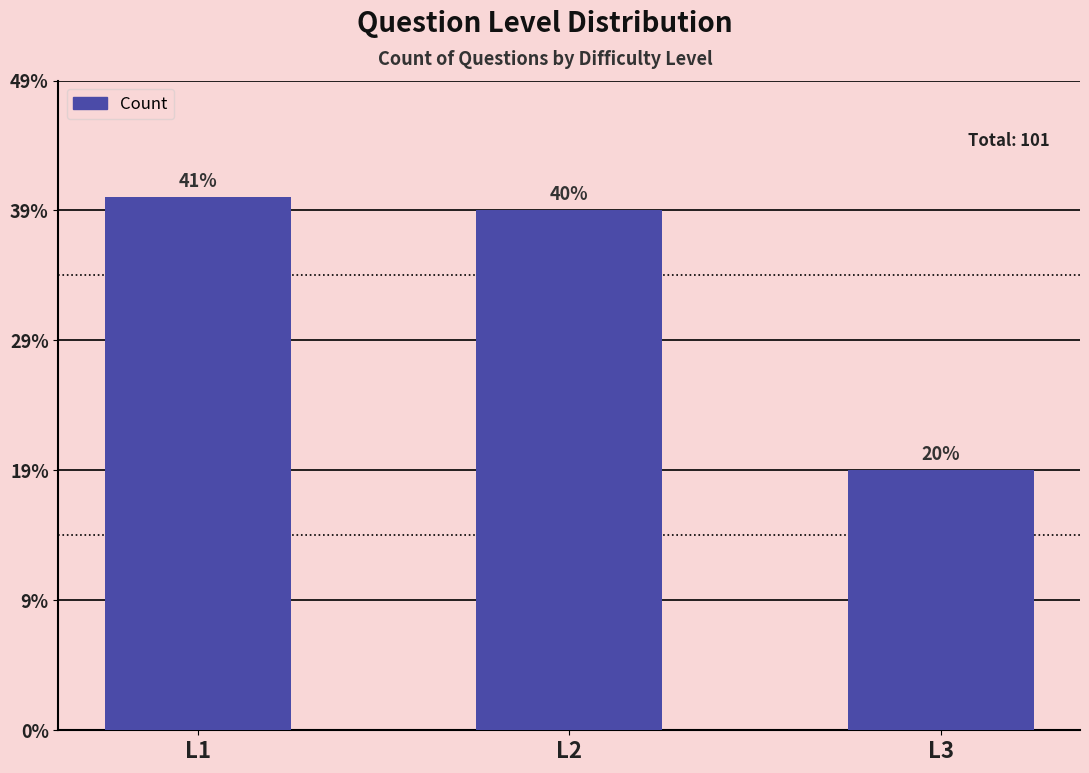

Reading left to right, extract all data points from this chart.

L1=41	L2=40	L3=20